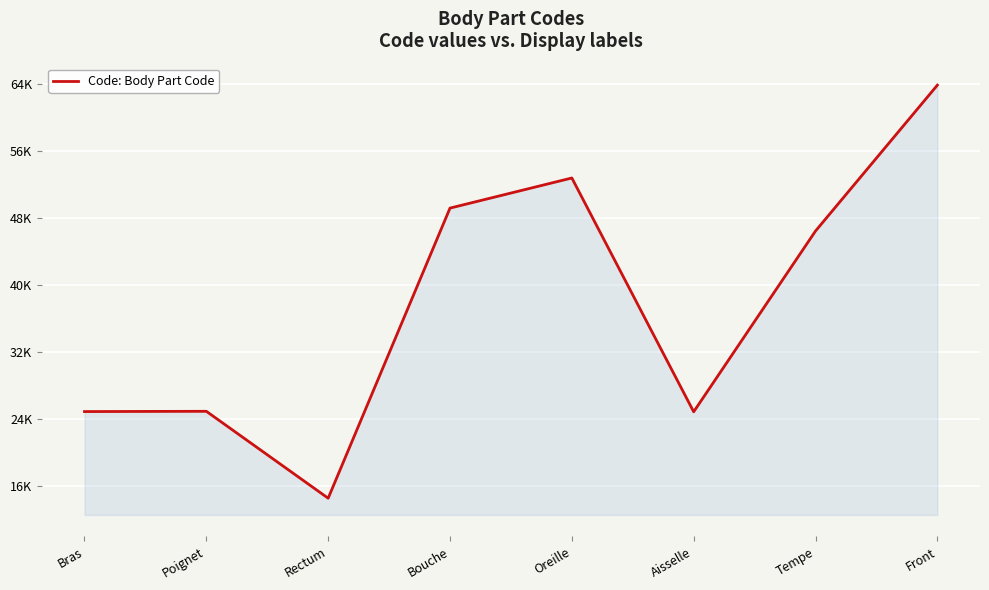

Is this an area chart (filled region under the line)?

Yes